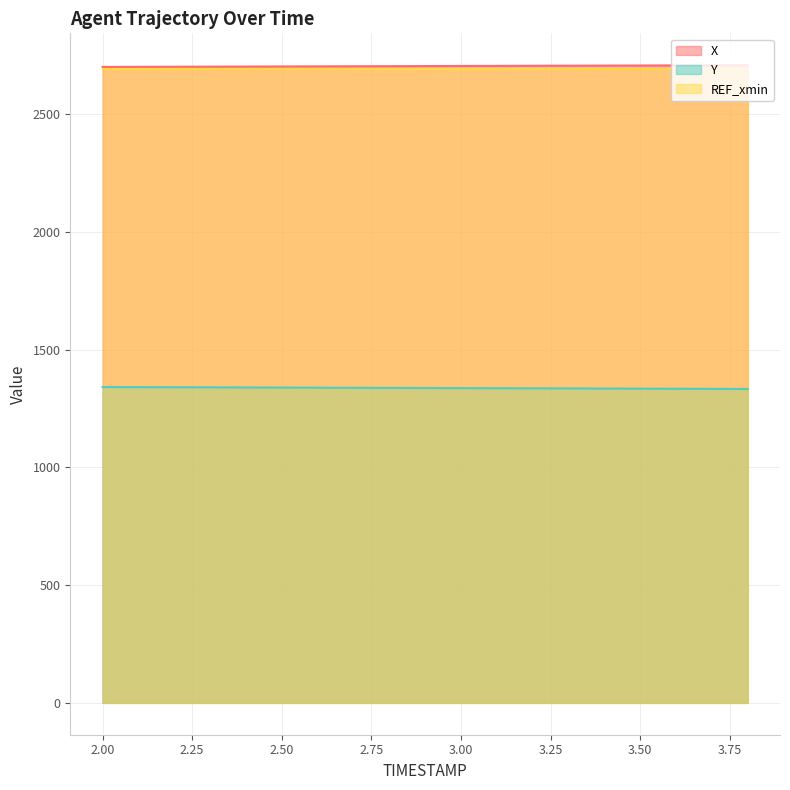

Which category has the highest value across all series?

3.8